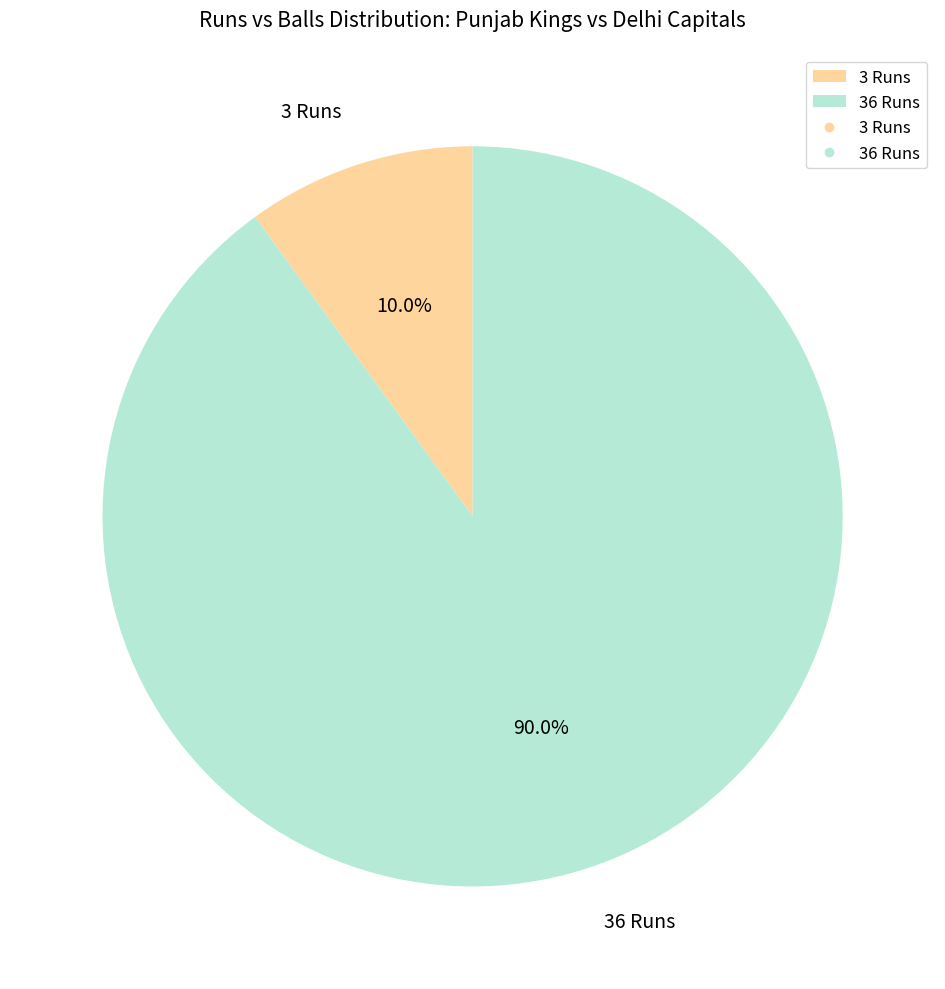

To the nearest percent, what is the difference between the largest and smallest slice percentages?

80%